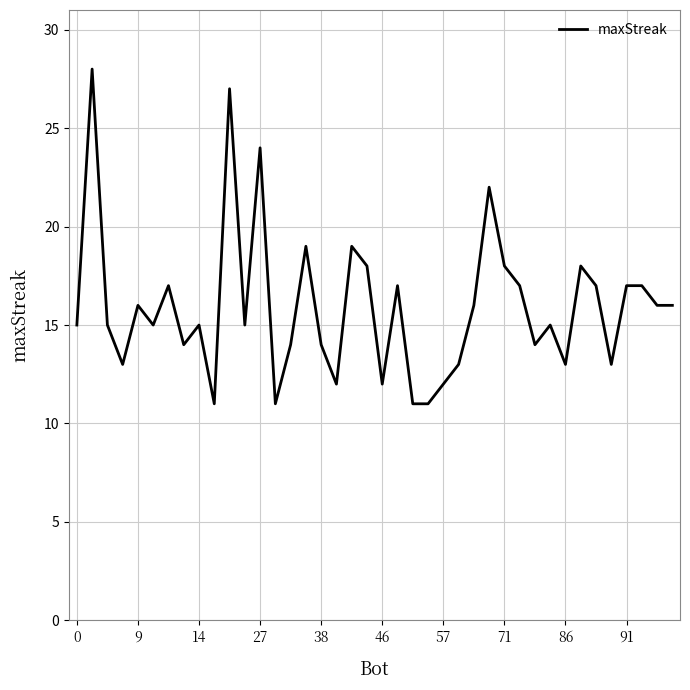

Is this an area chart (filled region under the line)?

No